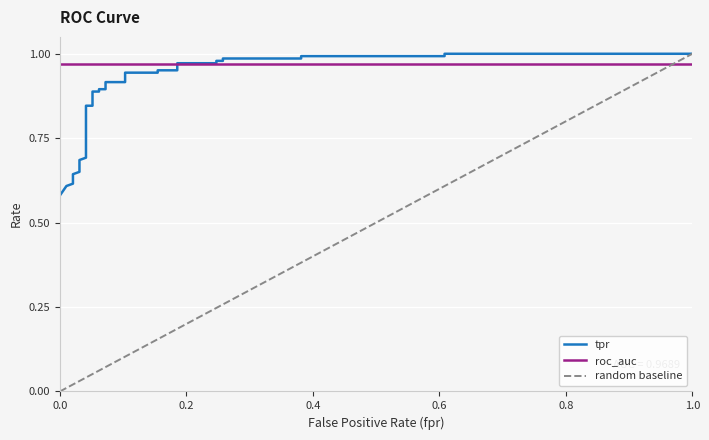

What is the value of the 6th point from the left?

0.6